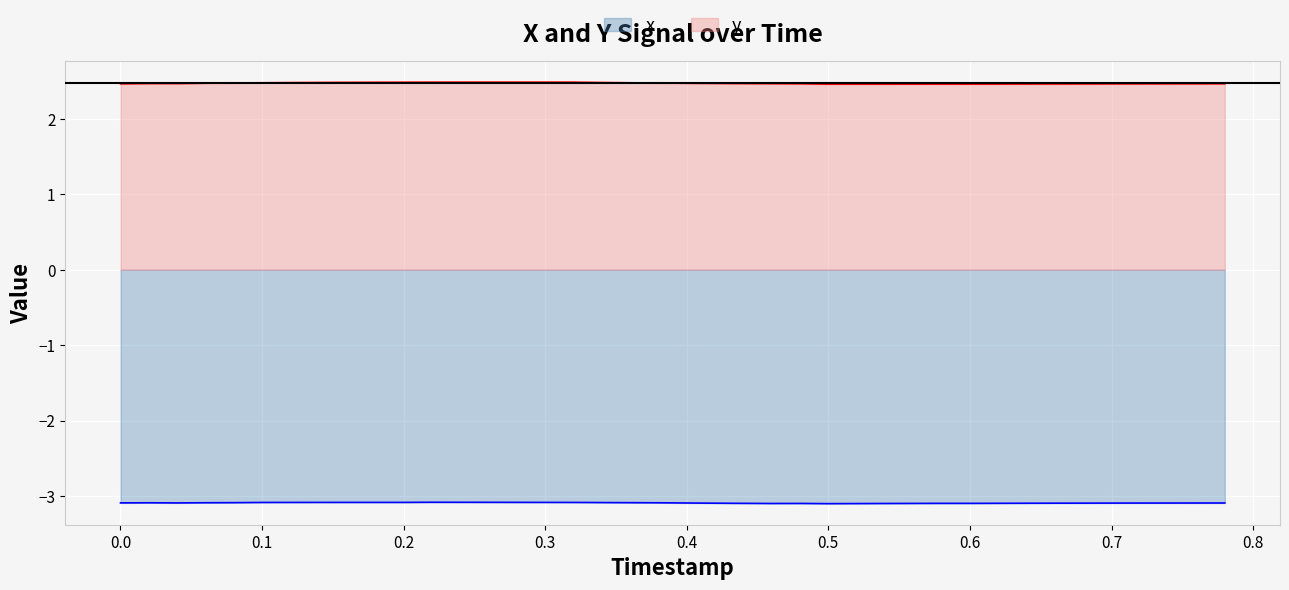

Reading left to right, extract all data points from this chart.

x: -3.1	-3.1	-3.1	-3.1	-3.1	-3.1	-3.1	-3.1	-3.1	-3.1	-3.1	-3.1	-3.1	-3.1	-3.1	-3.1	-3.1	-3.1	-3.1	-3.1	-3.1	-3.1	-3.1	-3.1	-3.1	-3.1	-3.1	-3.1	-3.1	-3.1	-3.1	-3.1	-3.1	-3.1	-3.1	-3.1	-3.1	-3.1	-3.1	-3.1
y: 2.5	2.5	2.5	2.5	2.5	2.5	2.5	2.5	2.5	2.5	2.5	2.5	2.5	2.5	2.5	2.5	2.5	2.5	2.5	2.5	2.5	2.5	2.5	2.5	2.5	2.5	2.5	2.5	2.5	2.5	2.5	2.5	2.5	2.5	2.5	2.5	2.5	2.5	2.5	2.5